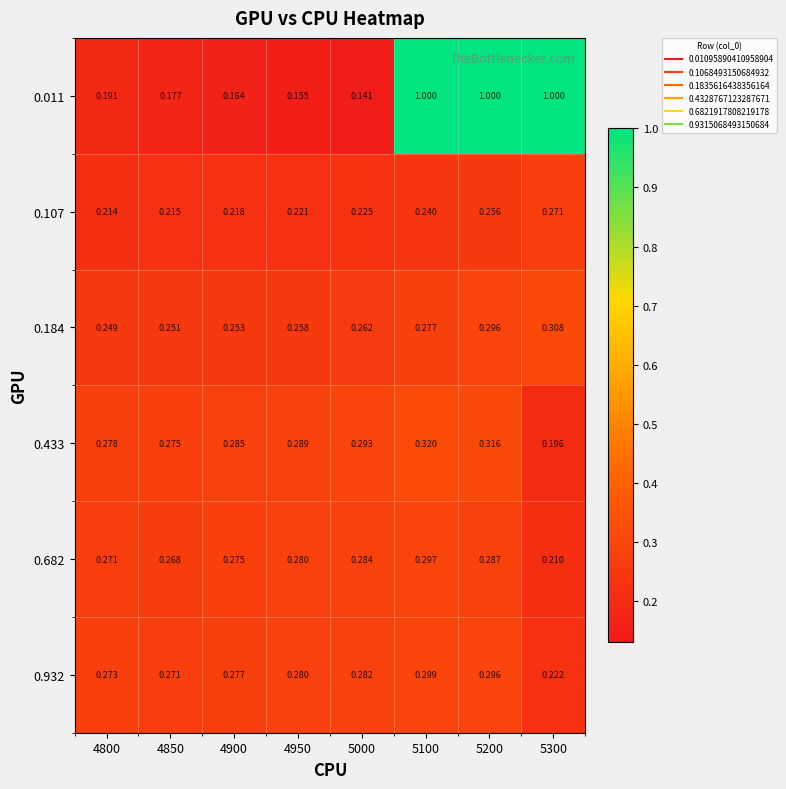

Is the value of 0.107 at 4800 greater than the value of 0.433 at 5300?

Yes